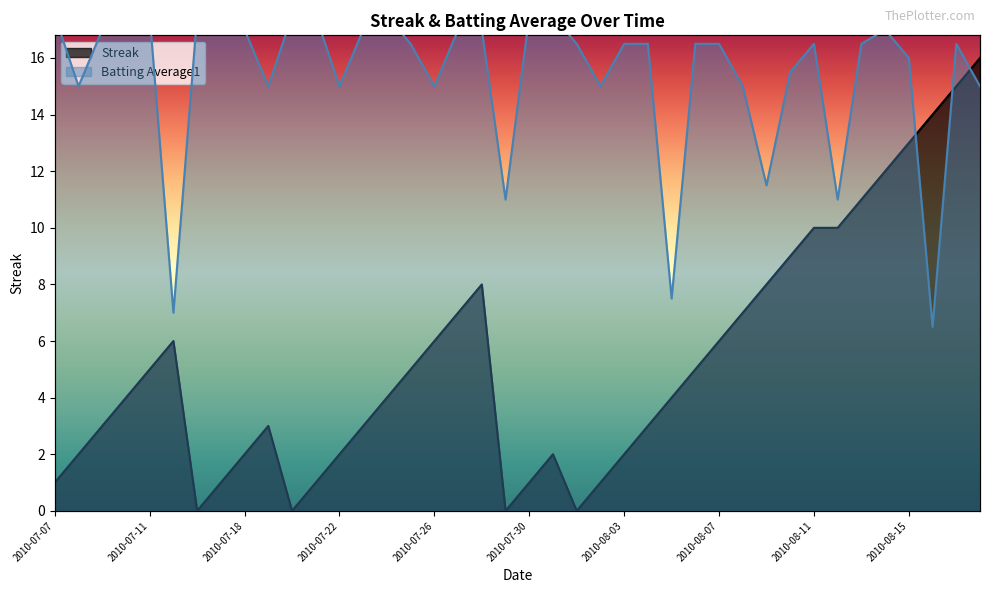

List the series in order of their peak value, lowest first.

Streak, Batting Average1